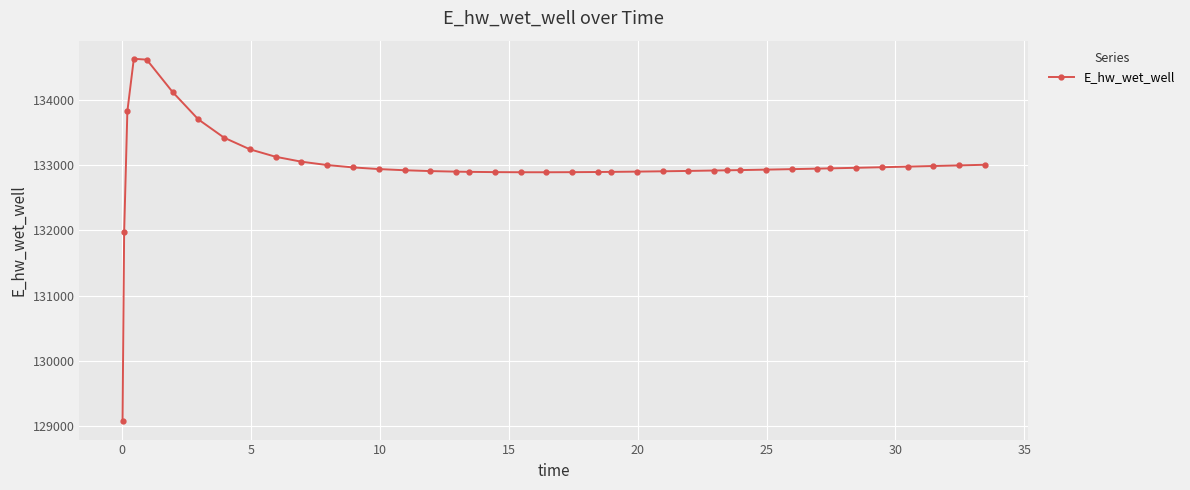

What is the smallest value displayed?

129070.3